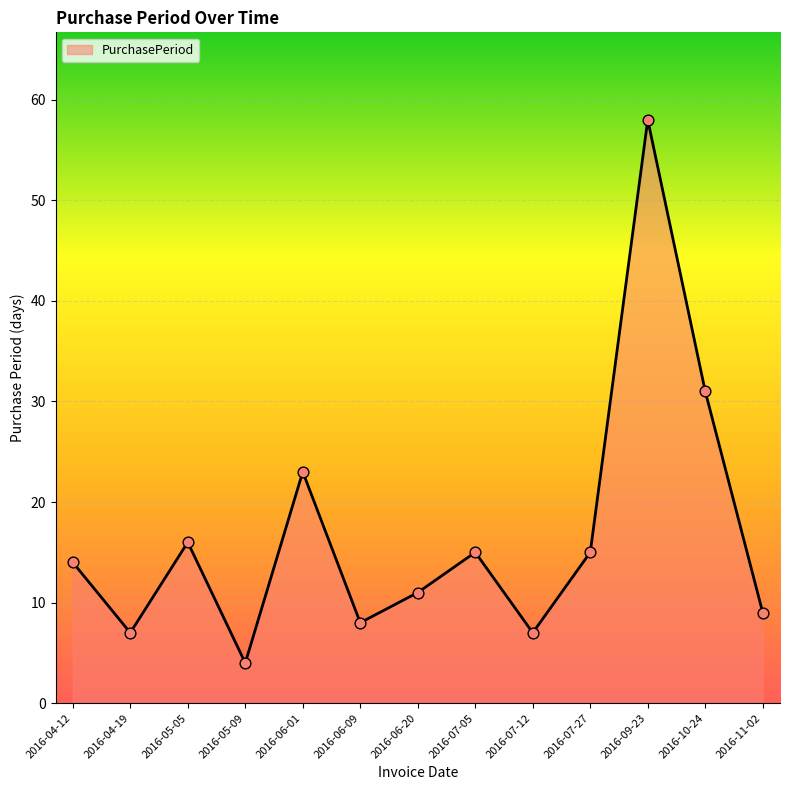

Which has a higher value, 2016-04-12 or 2016-06-01?

2016-06-01